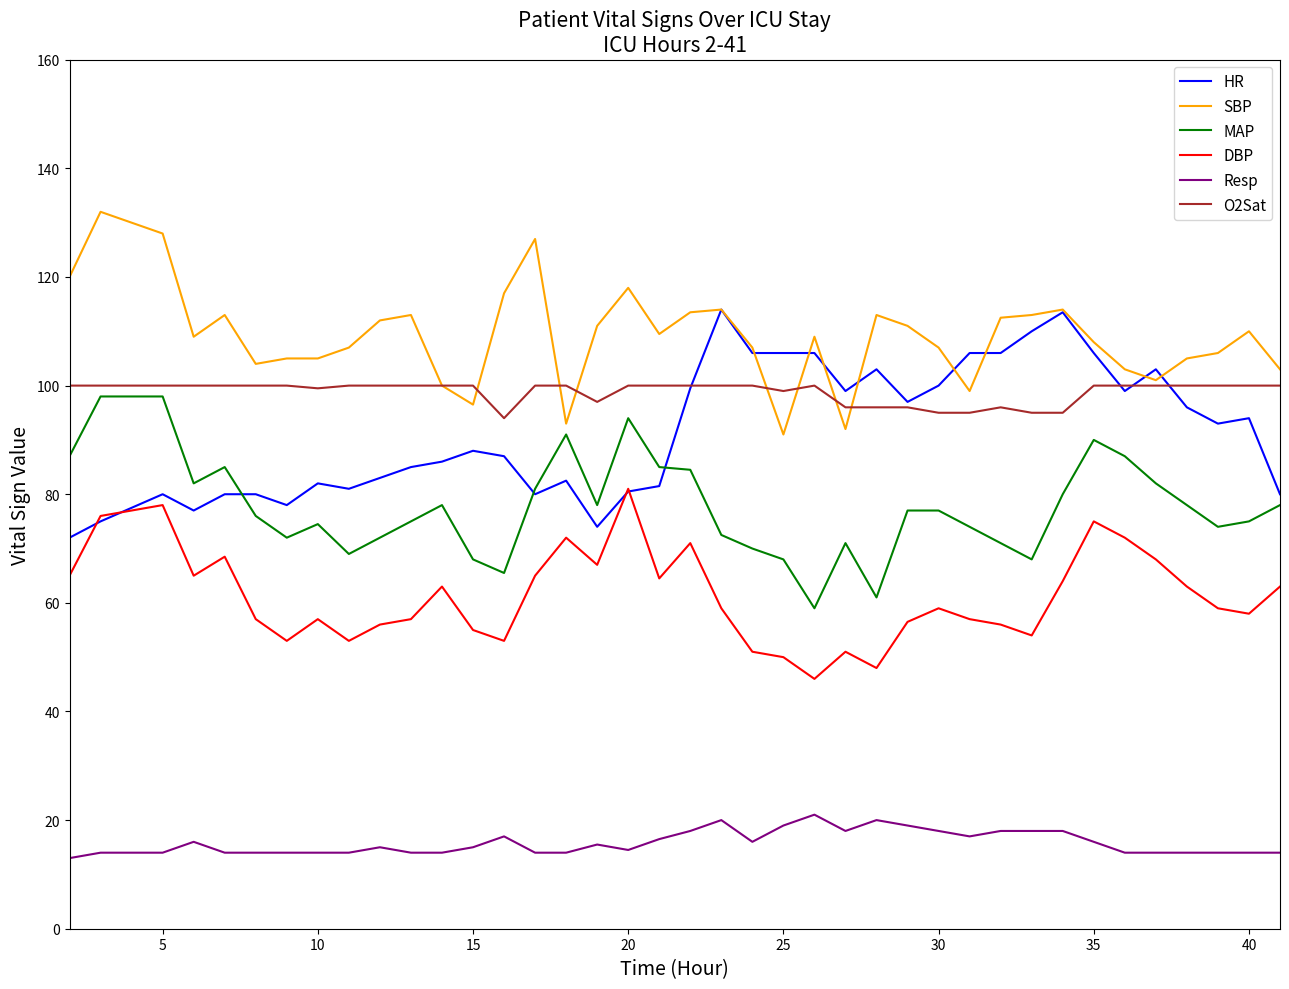

What is the lowest value of the DBP series?

46.0